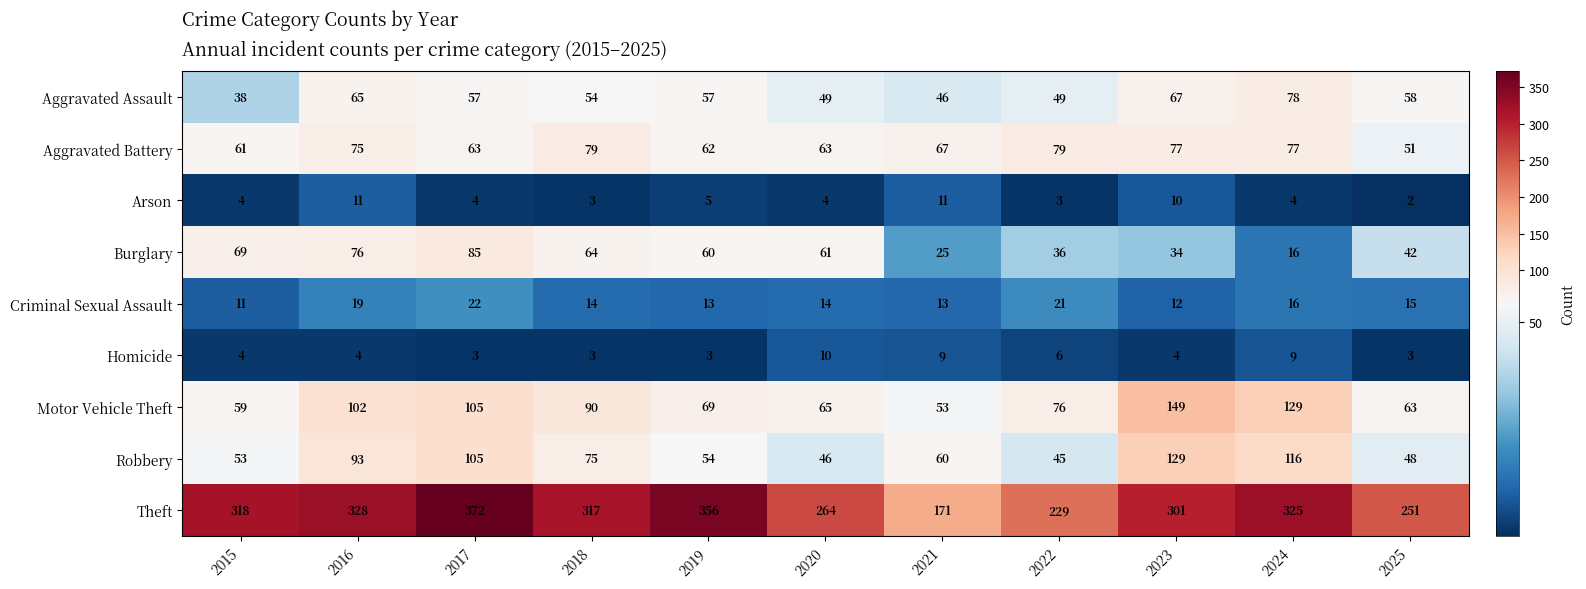

Which series has the largest total across all categories?

Theft